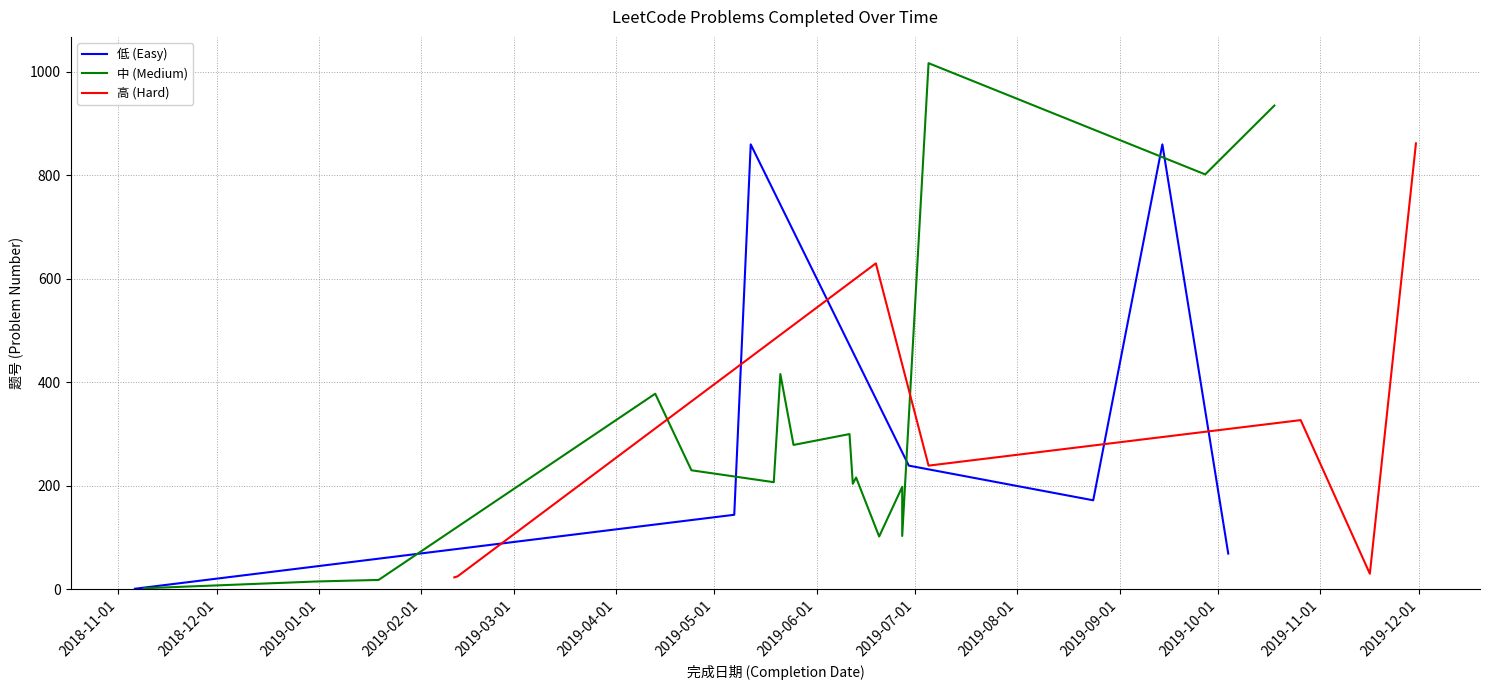

Does the chart display data point markers on the line(s)?

No